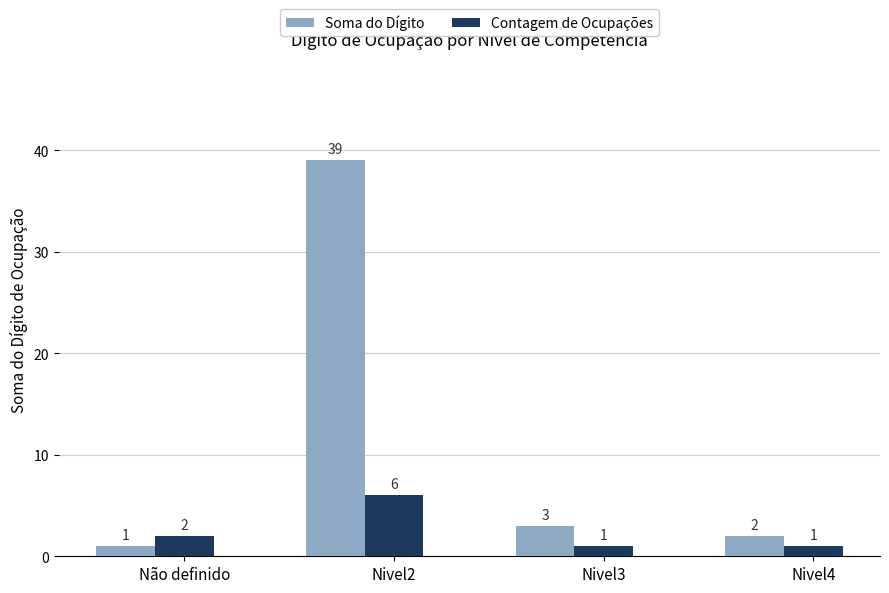

How many bars are there in total?

8